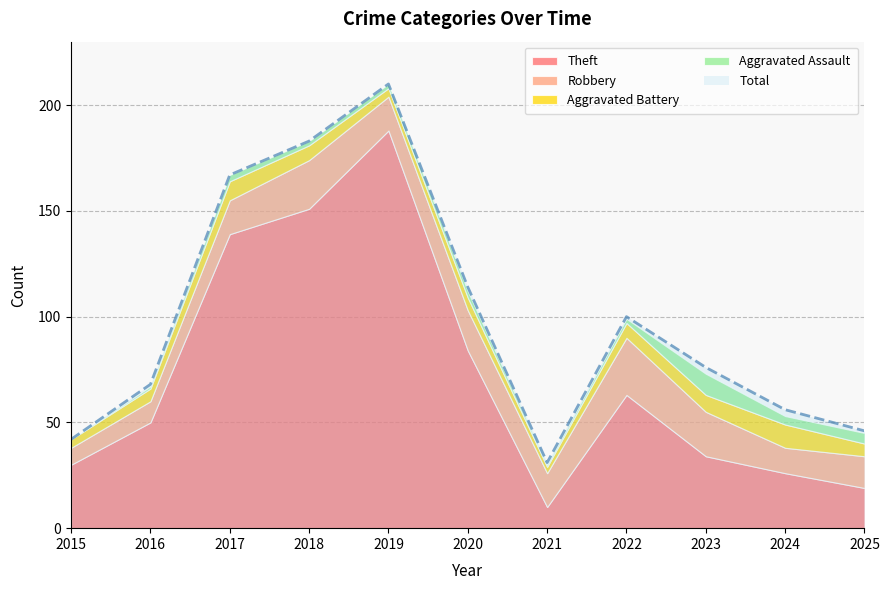

What are all the series names shown in the legend?

Theft, Robbery, Aggravated Battery, Aggravated Assault, Total